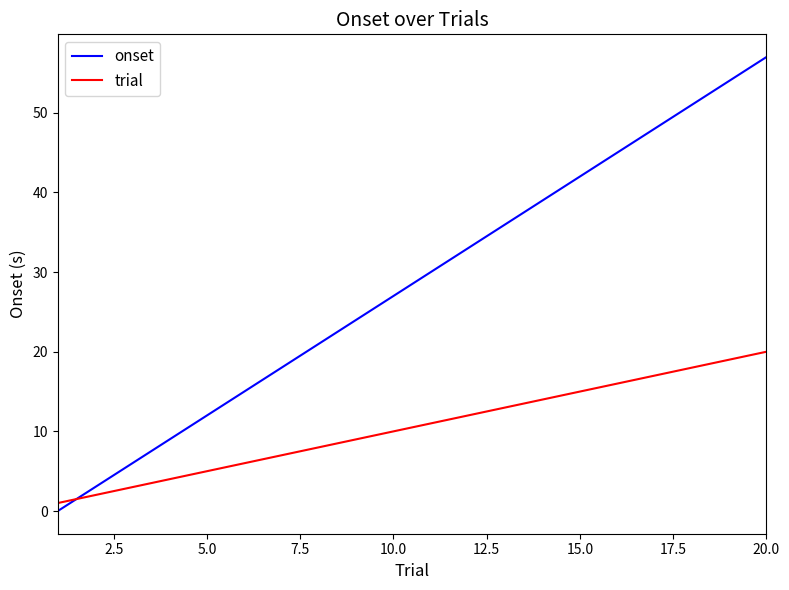

Which series has the largest range (max minus min)?

onset